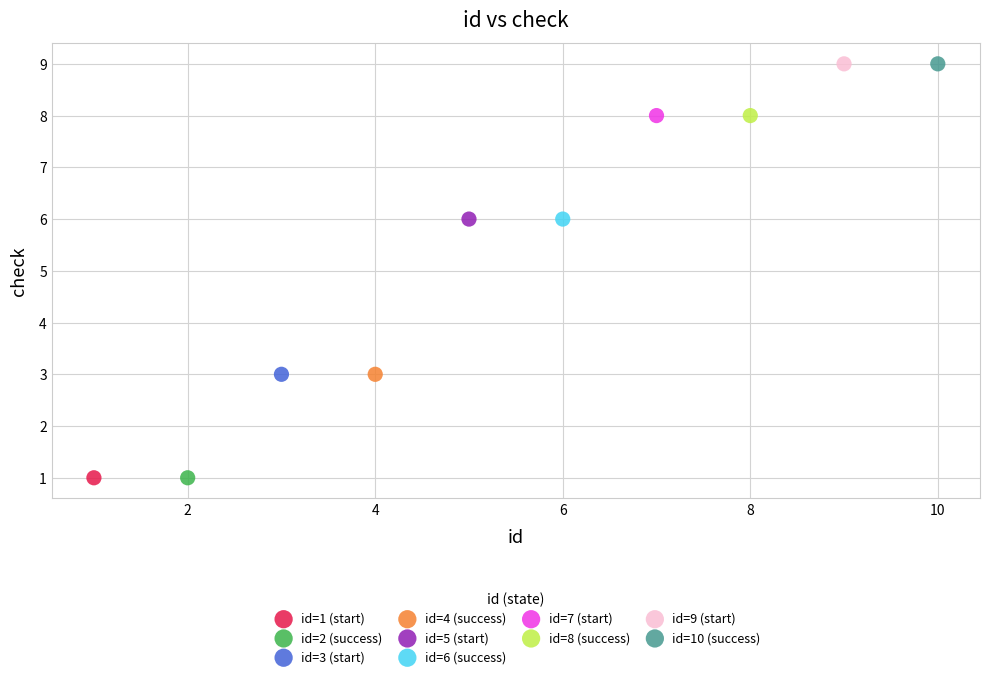

What are all the series names shown in the legend?

id=1 (start), id=2 (success), id=3 (start), id=4 (success), id=5 (start), id=6 (success), id=7 (start), id=8 (success), id=9 (start), id=10 (success)